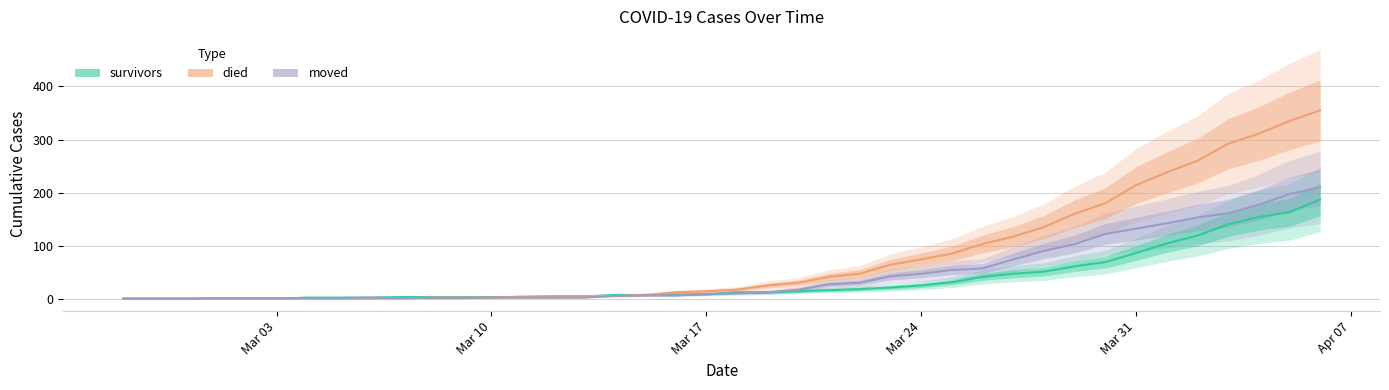

The survivors series shows 16 at 2020-03-21. True or false?

True